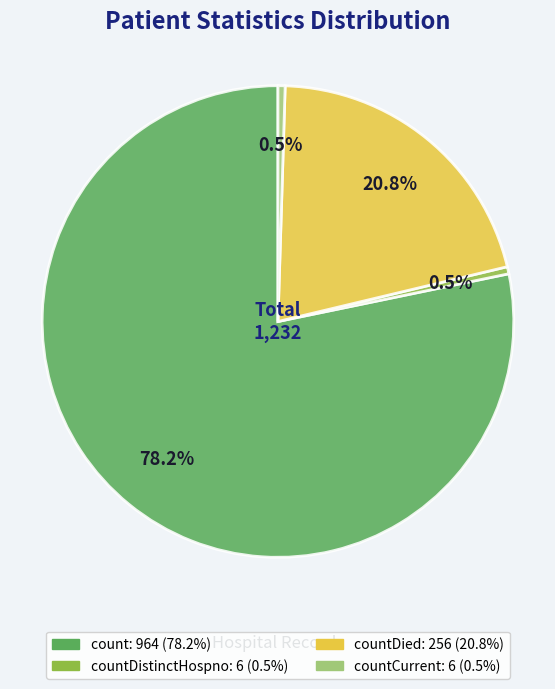

Is there any slice that represents more than half of the pie?

Yes